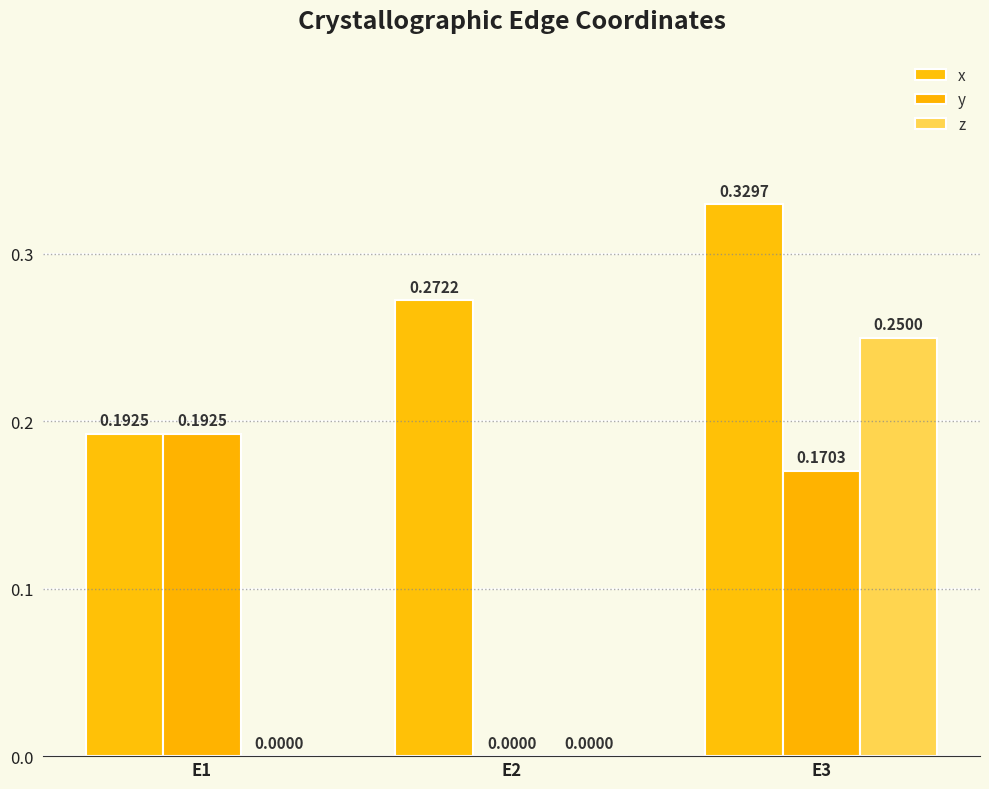

How many data points does each series have?

3